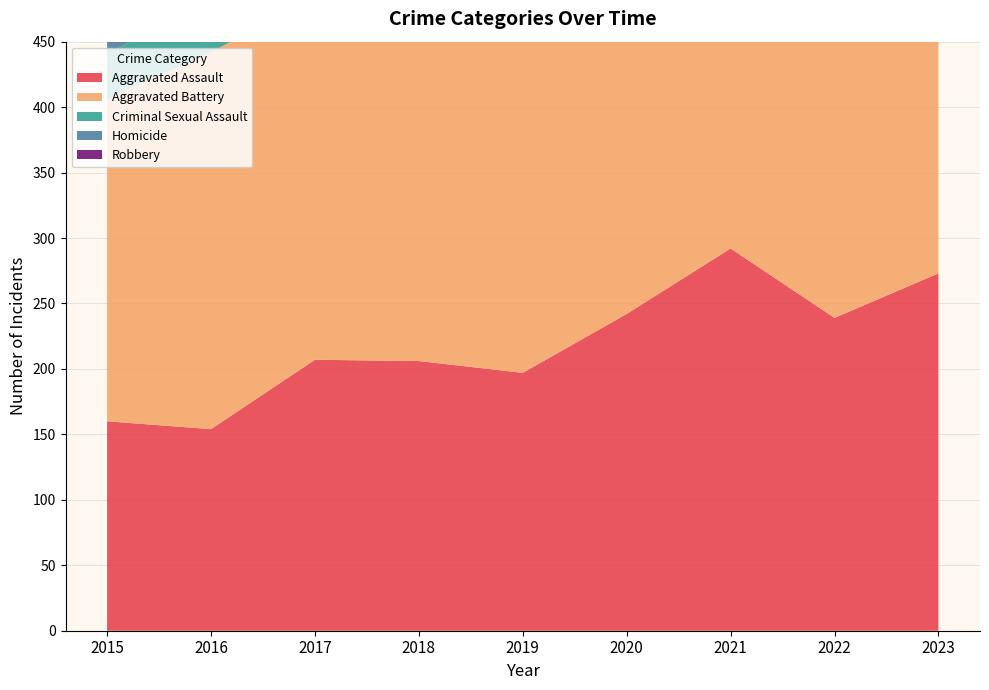

Reading right to left, transcribe all the data shown in this chart.

Aggravated Assault: 2023=273	2022=239	2021=292	2020=242	2019=197	2018=206	2017=207	2016=154	2015=160
Aggravated Battery: 2023=303	2022=263	2021=336	2020=293	2019=321	2018=296	2017=277	2016=288	2015=246
Criminal Sexual Assault: 2023=32	2022=41	2021=32	2020=36	2019=51	2018=40	2017=47	2016=43	2015=34
Homicide: 2023=31	2022=23	2021=37	2020=24	2019=27	2018=15	2017=24	2016=29	2015=17
Robbery: 2023=261	2022=243	2021=244	2020=233	2019=224	2018=237	2017=381	2016=394	2015=297